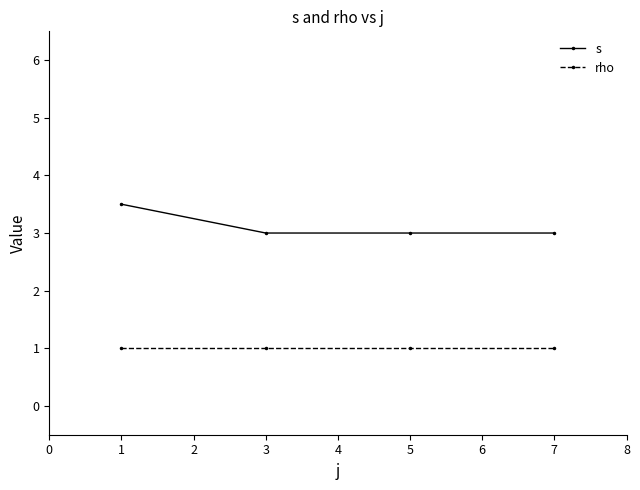

Reading left to right, extract all data points from this chart.

s: 1=3.5	3=3.0	5=3.0	7=3.0
rho: 1=1.0	3=1.0	5=1.0	7=1.0